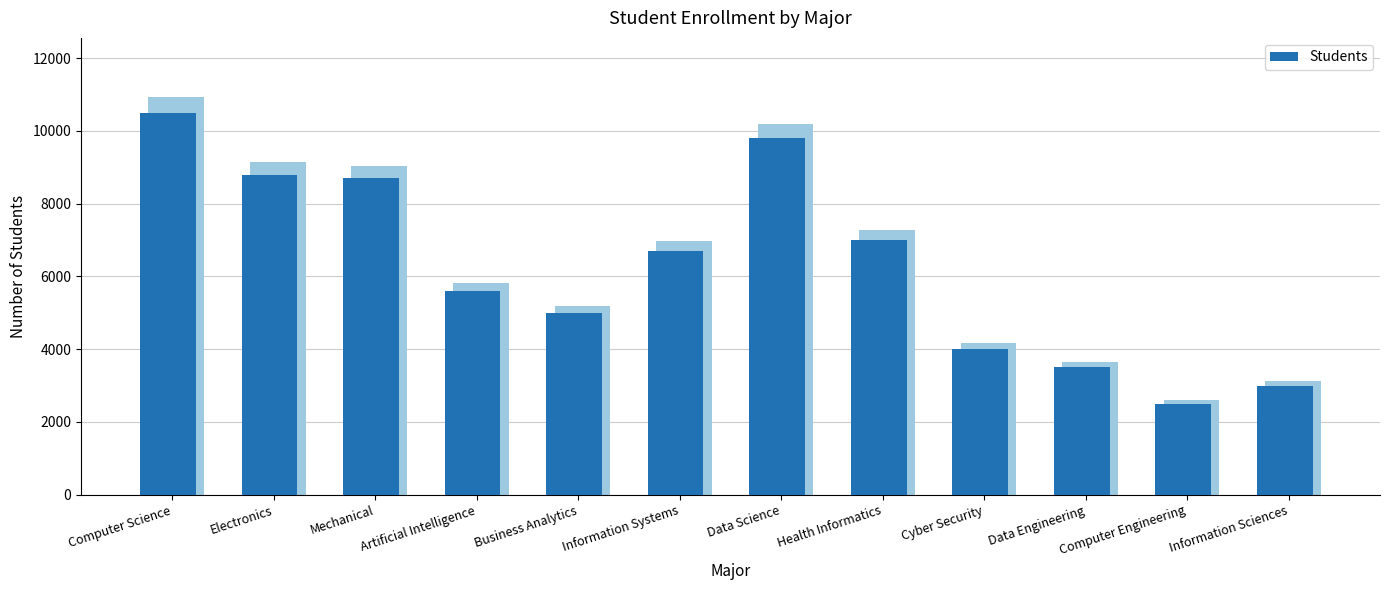

Approximately how many times larger is the value at Artificial Intelligence compared to Mechanical?

0.6